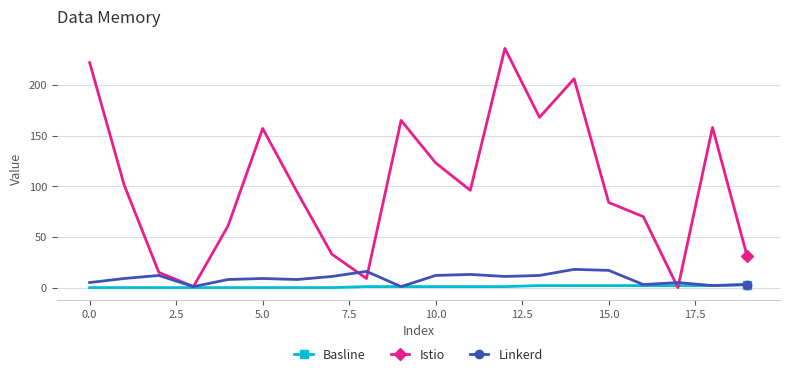

At how many categories does at least one series exceed 39?

14